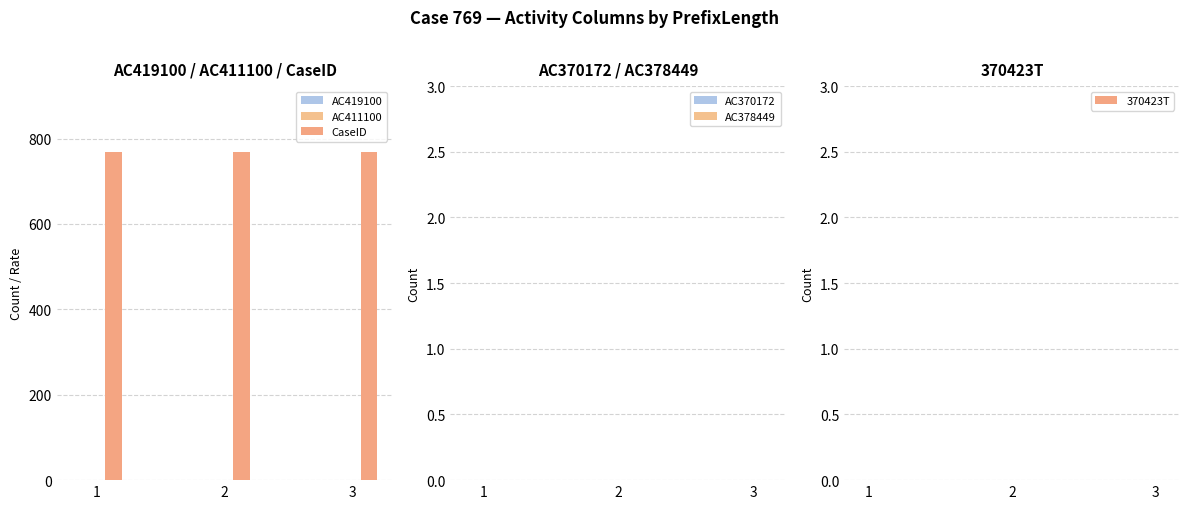

Does the chart contain stacked bars?

No